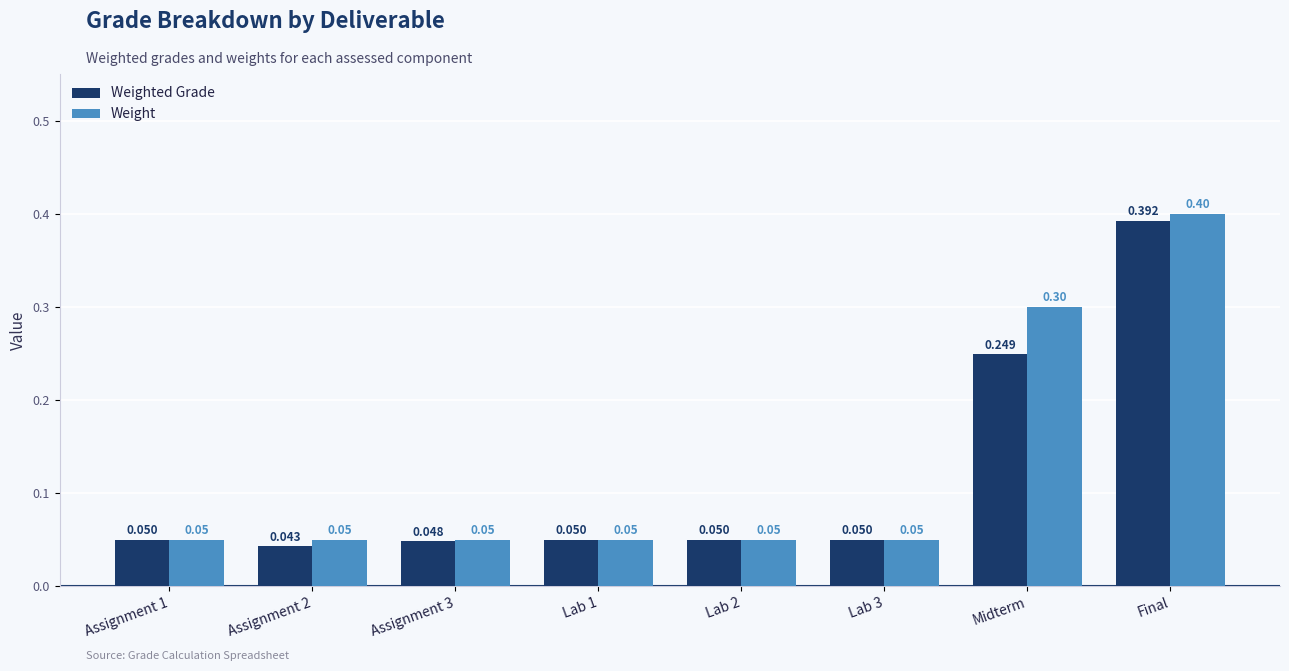

Which label corresponds to the smallest value in the chart?

Assignment 2